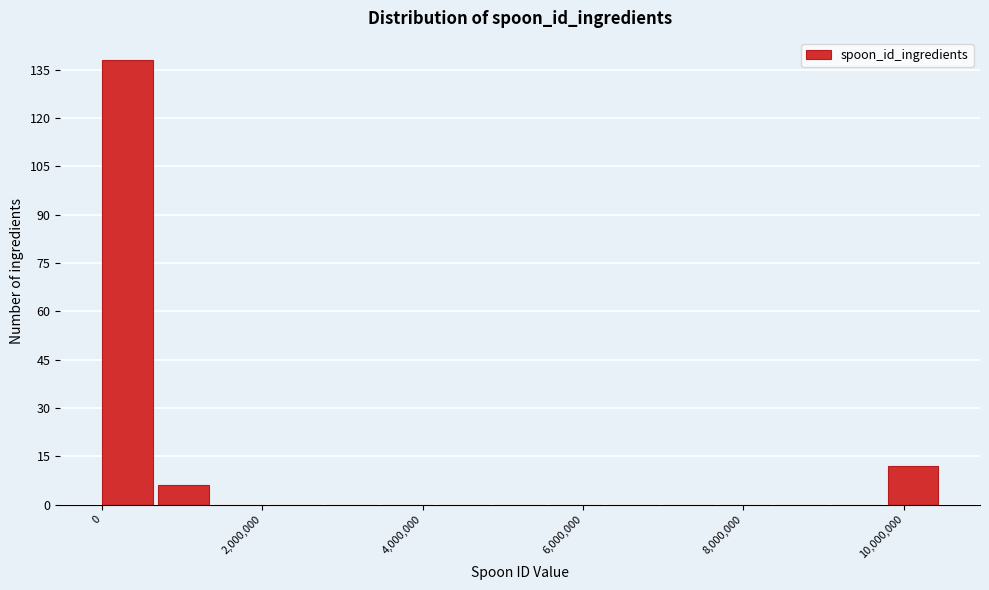

Around what value on the x-axis is the tallest bar? Give the approximate position of its centre, as read against the axis.

400000